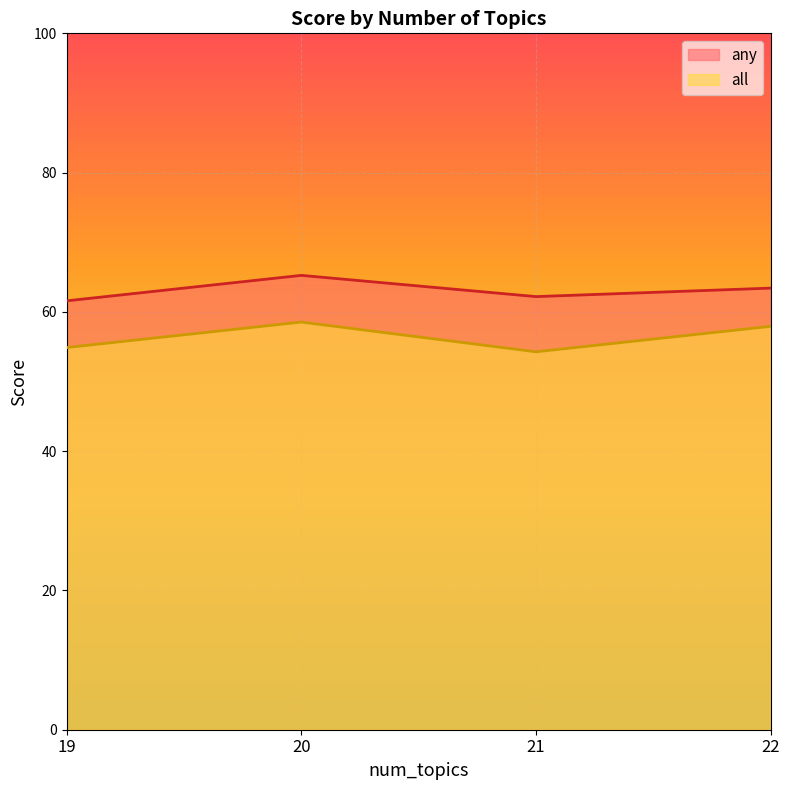

True or false: all has a value of 31.7 at 21.

False